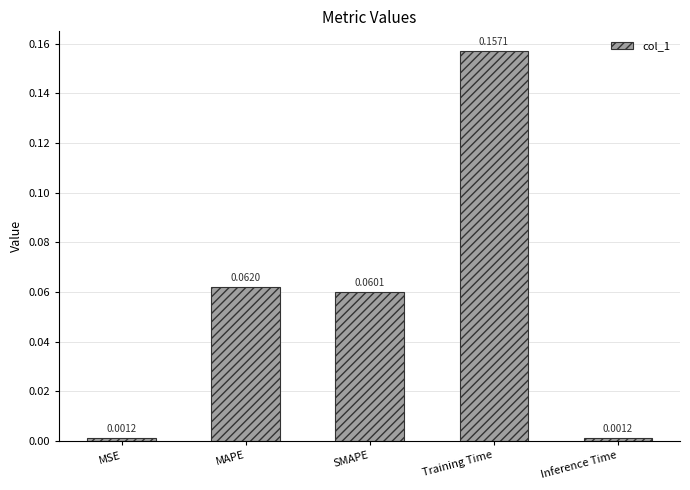

What is the sum of all values?

0.3